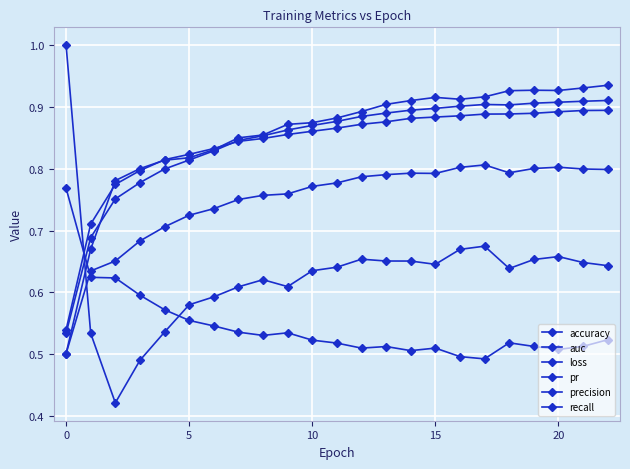

How many lines are shown in the chart?

6